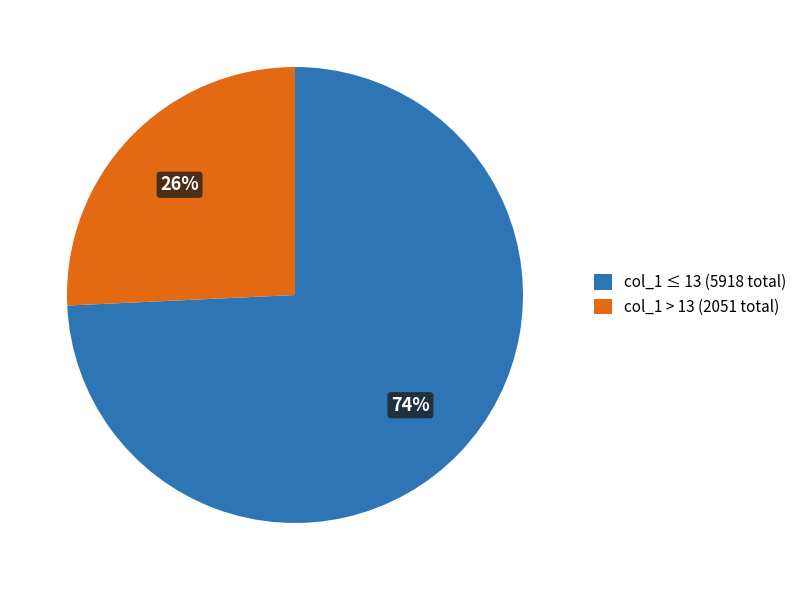

The col_1 > 13 (2051 total) slice represents 26% of the pie. True or false?

True